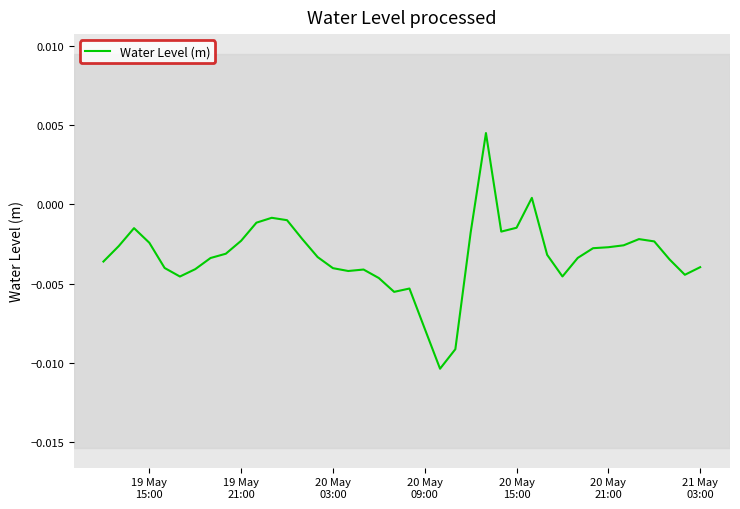

Does the chart have visible grid lines?

No